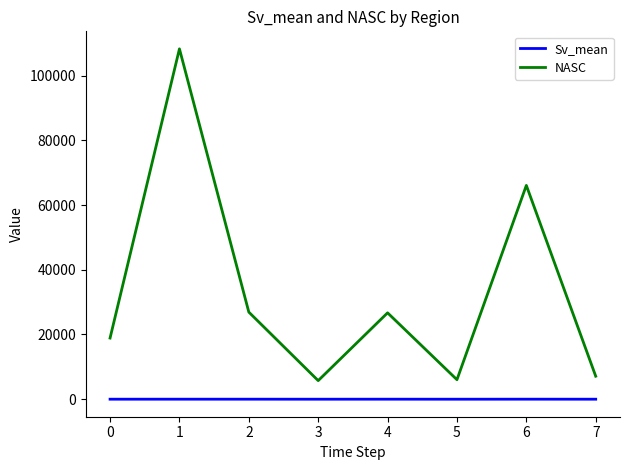

Rank the series by their maximum value, from highest to lowest.

NASC, Sv_mean